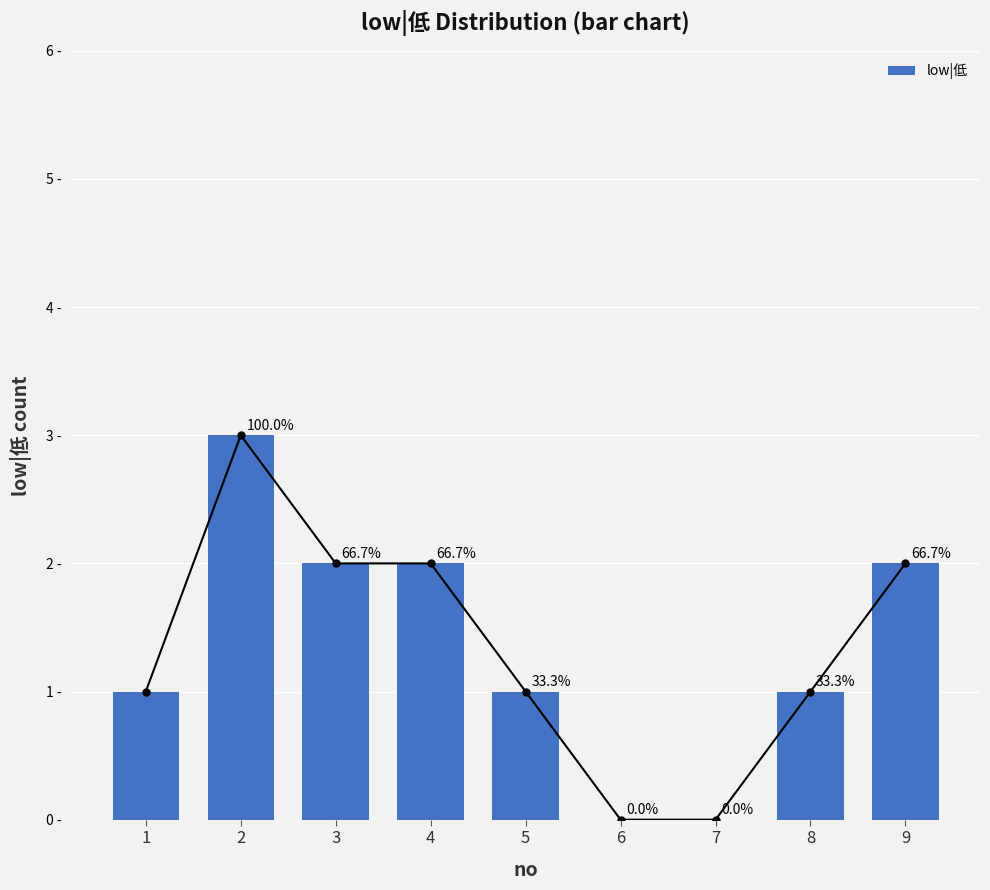

What is the value of the 4th bar from the left?

2